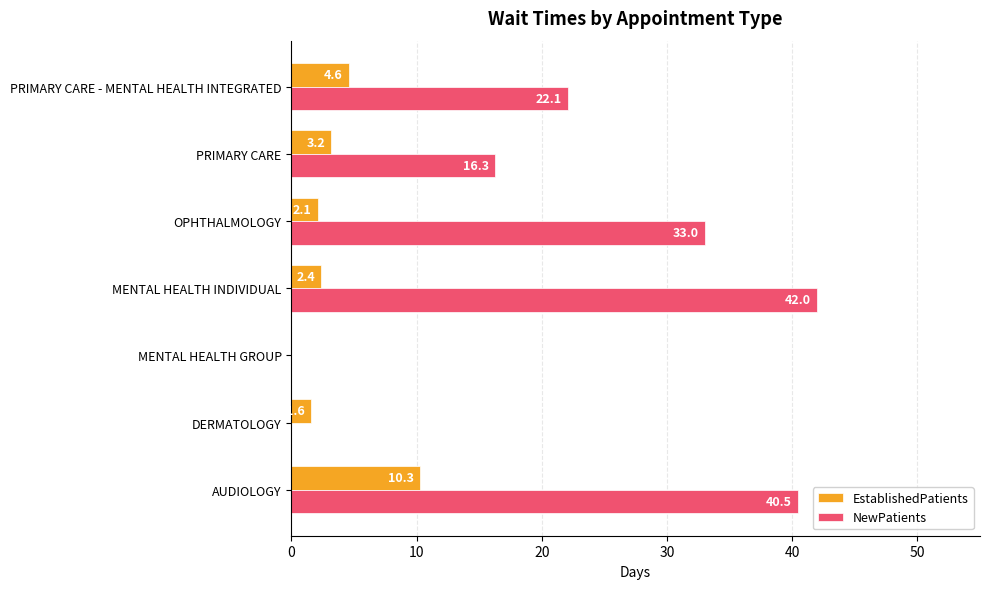

Between AUDIOLOGY and DERMATOLOGY, which series saw the biggest shift?

NewPatients